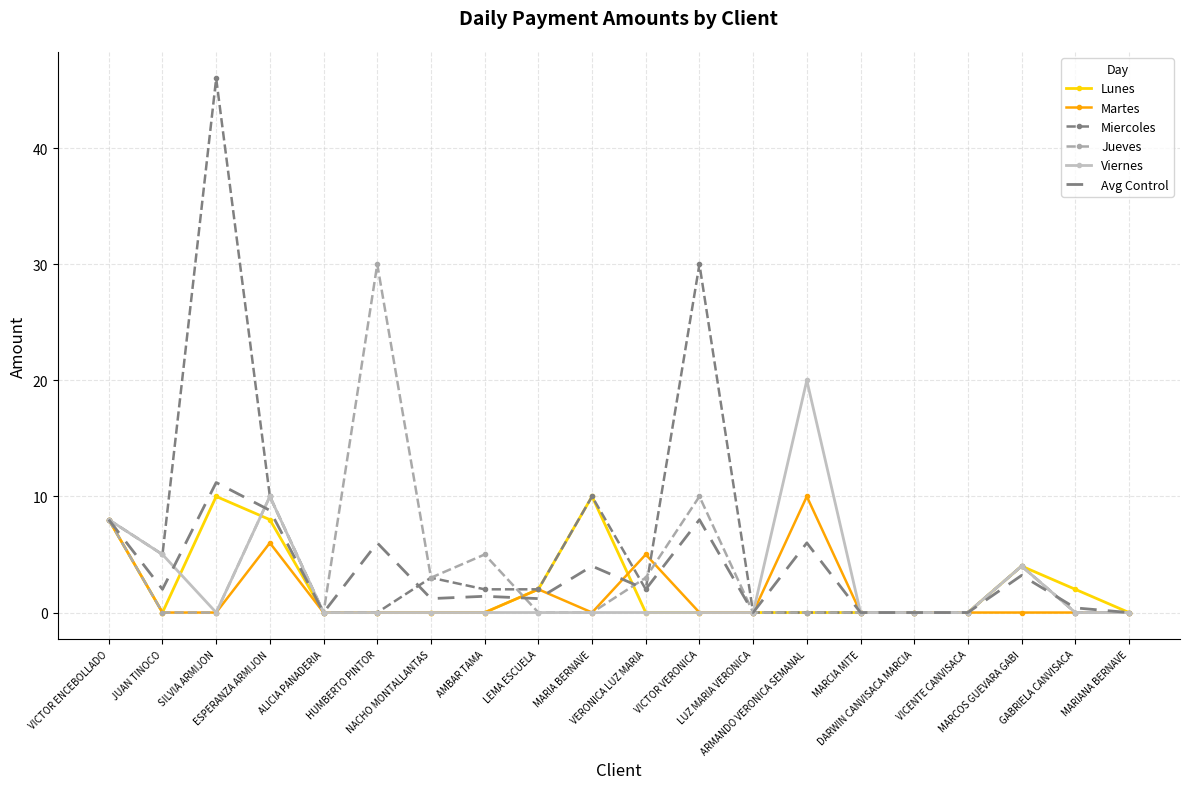

Which series has the largest total across all categories?

Miercoles